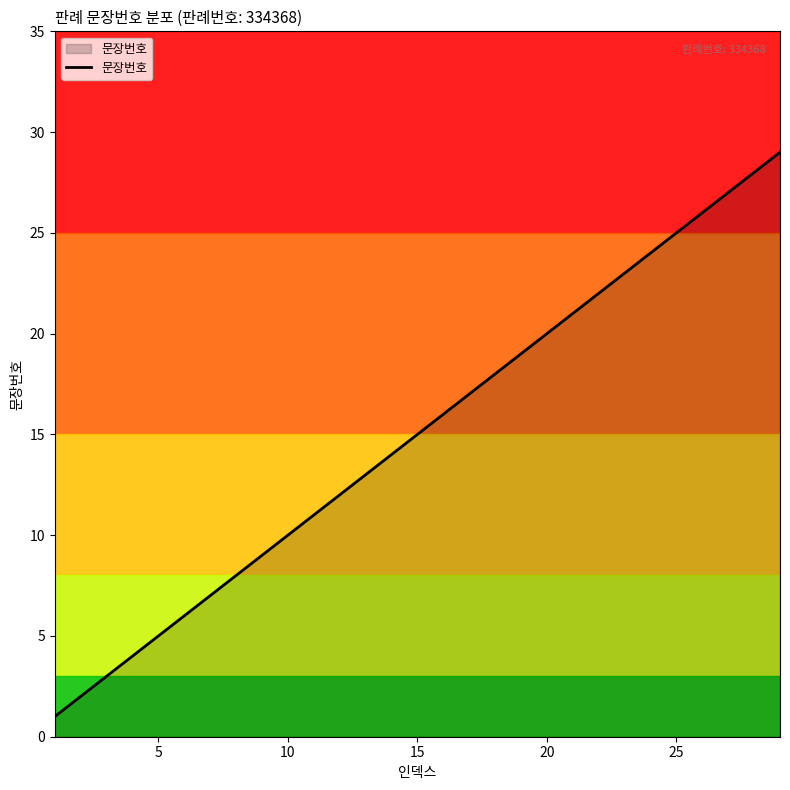

What is the maximum value shown in the chart?

29